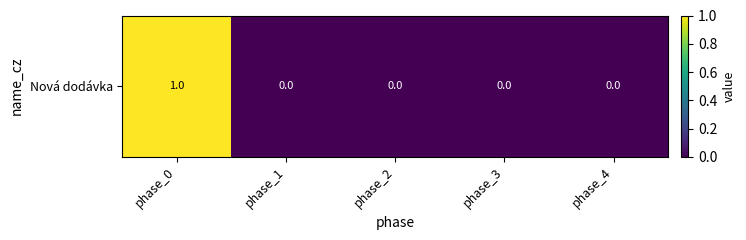

The value at phase_2 is 0. True or false?

True